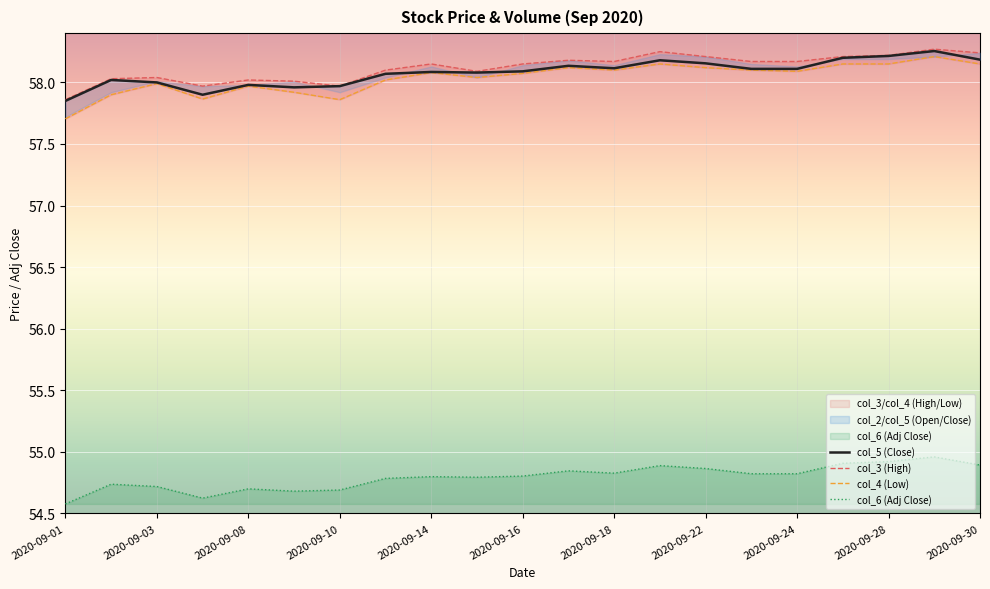

How many interior local valleys does the col_6 (Adj Close) series have?

4